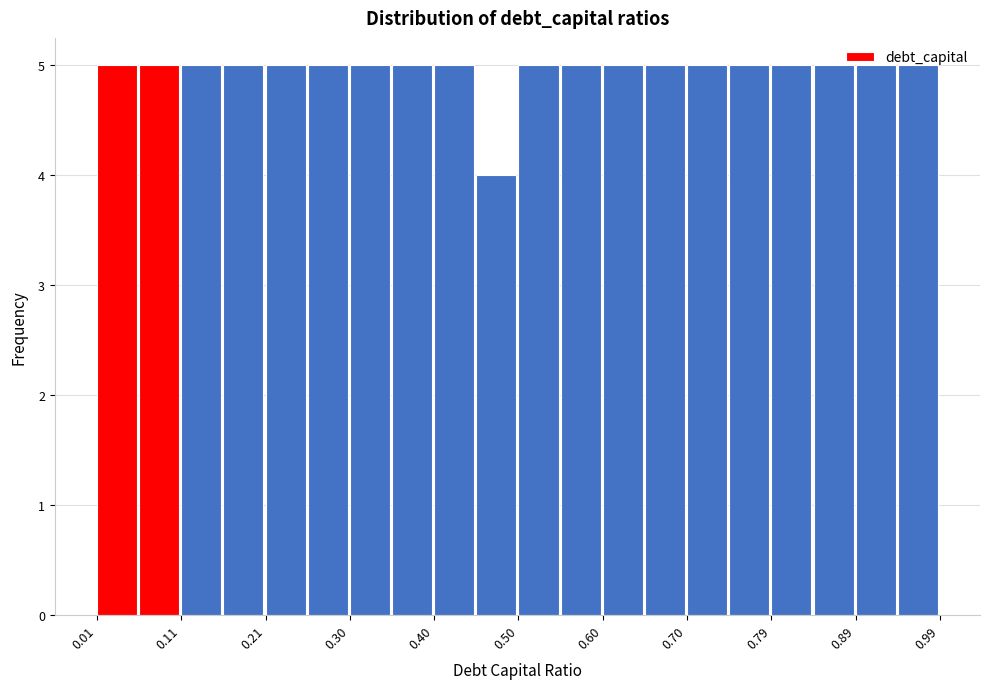

Reading left to right, transcribe this chart: for each bar, give the range it covers on the x-axis and its height. Neither the bar edges nor the heights are printed on the chart, so give them approximately, as read against the axes.

0.010 to 0.059: 5
0.059 to 0.108: 5
0.108 to 0.157: 5
0.157 to 0.206: 5
0.206 to 0.255: 5
0.255 to 0.304: 5
0.304 to 0.353: 5
0.353 to 0.402: 5
0.402 to 0.451: 5
0.451 to 0.500: 4
0.500 to 0.549: 5
0.549 to 0.598: 5
0.598 to 0.647: 5
0.647 to 0.696: 5
0.696 to 0.745: 5
0.745 to 0.794: 5
0.794 to 0.843: 5
0.843 to 0.892: 5
0.892 to 0.941: 5
0.941 to 0.990: 5